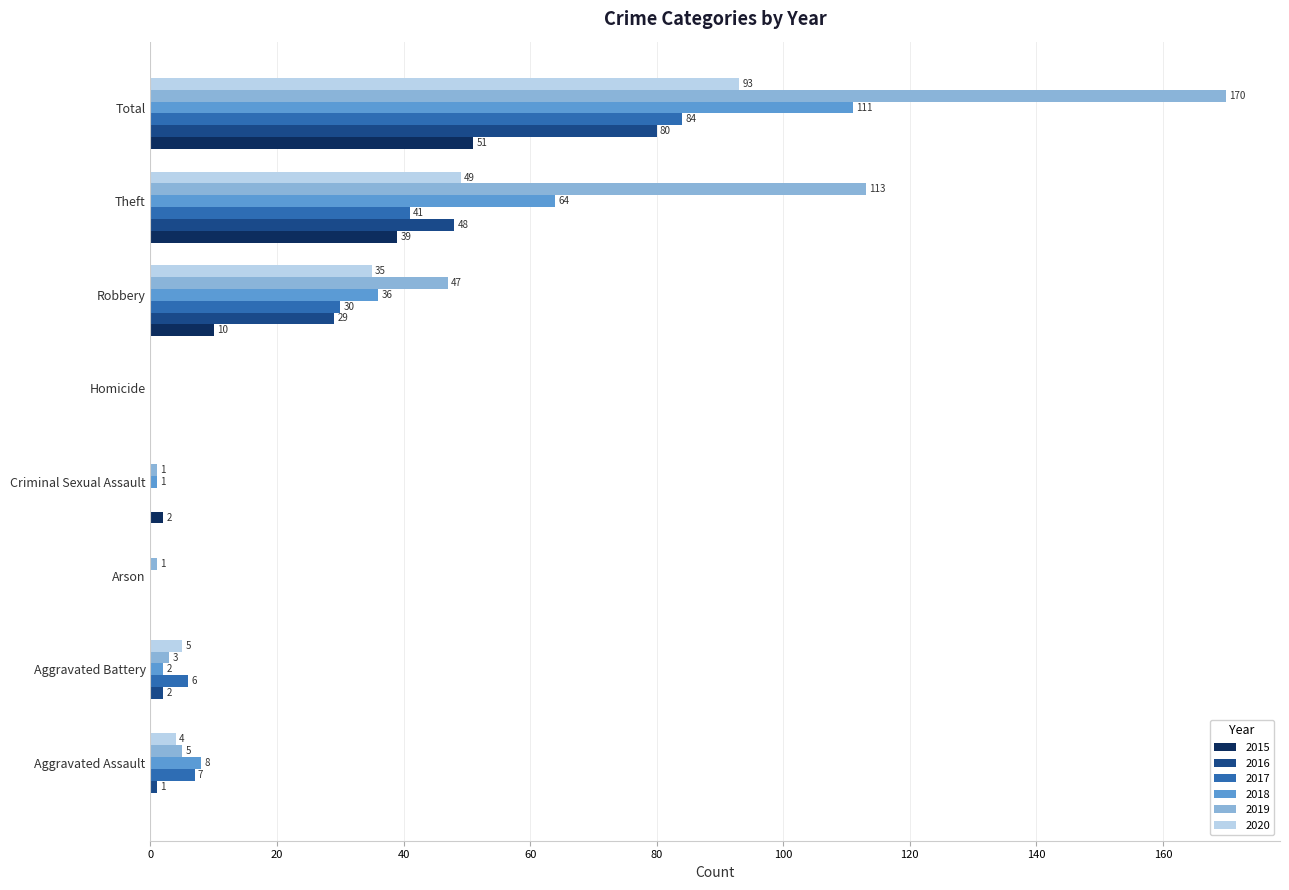

How many data points does each series have?

8